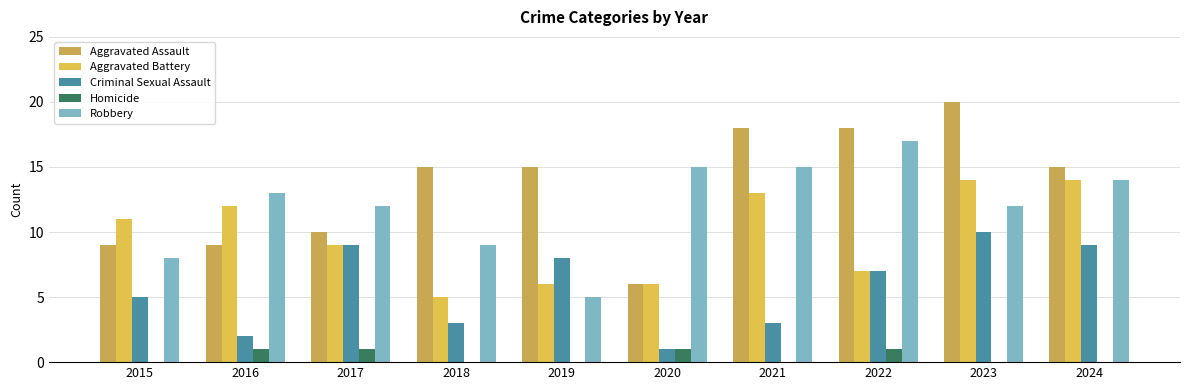

Does the chart contain stacked bars?

No